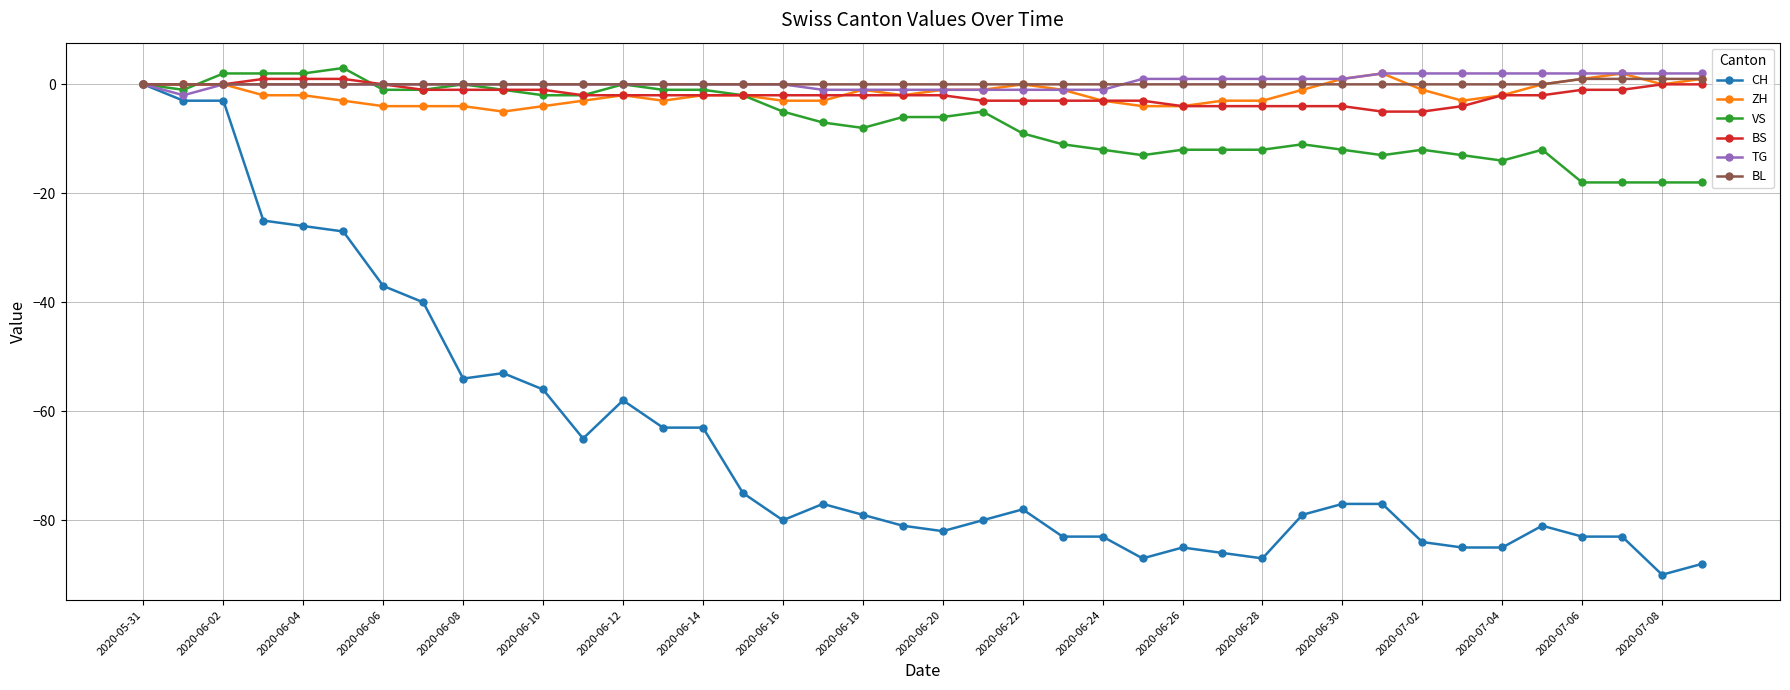

True or false: CH has more than 1 interior local peaks.

True